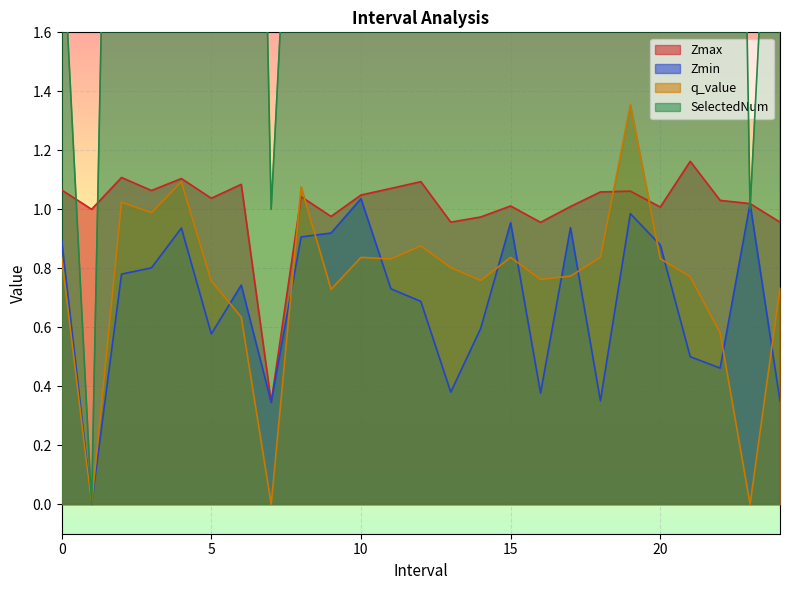

The q_value series shows -0.0 at 23.0. True or false?

True